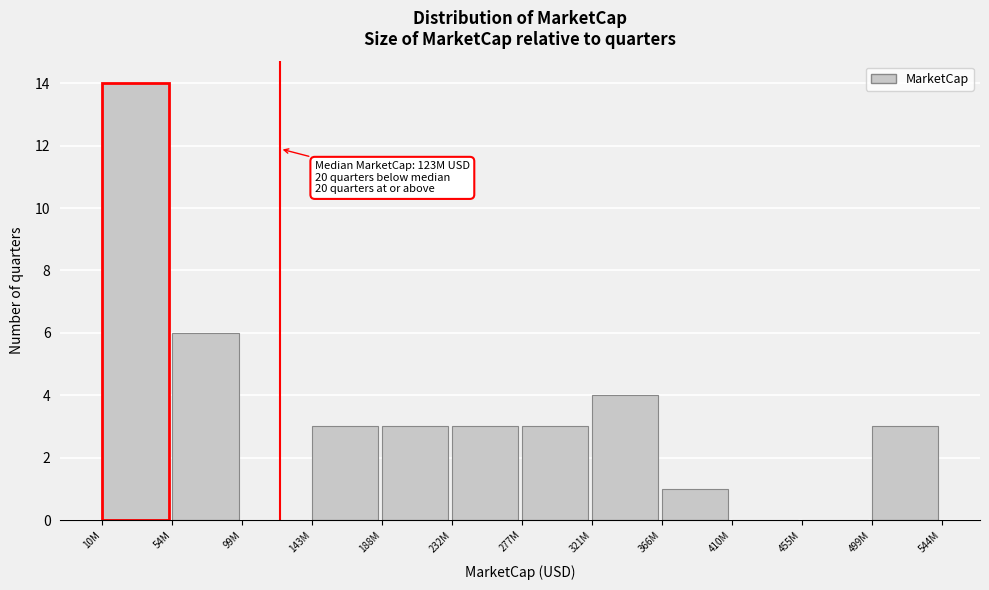

Reading left to right, extract all data points from this chart.

10M=14	54M=6	99M=0	143M=3	188M=3	232M=3	277M=3	321M=4	366M=1	410M=0	455M=0	499M=3